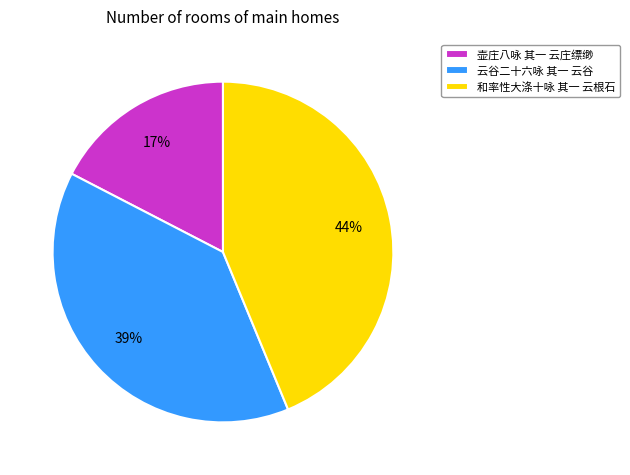

To the nearest percent, what percentage of the pie is 和率性大涤十咏 其一 云根石?

44%